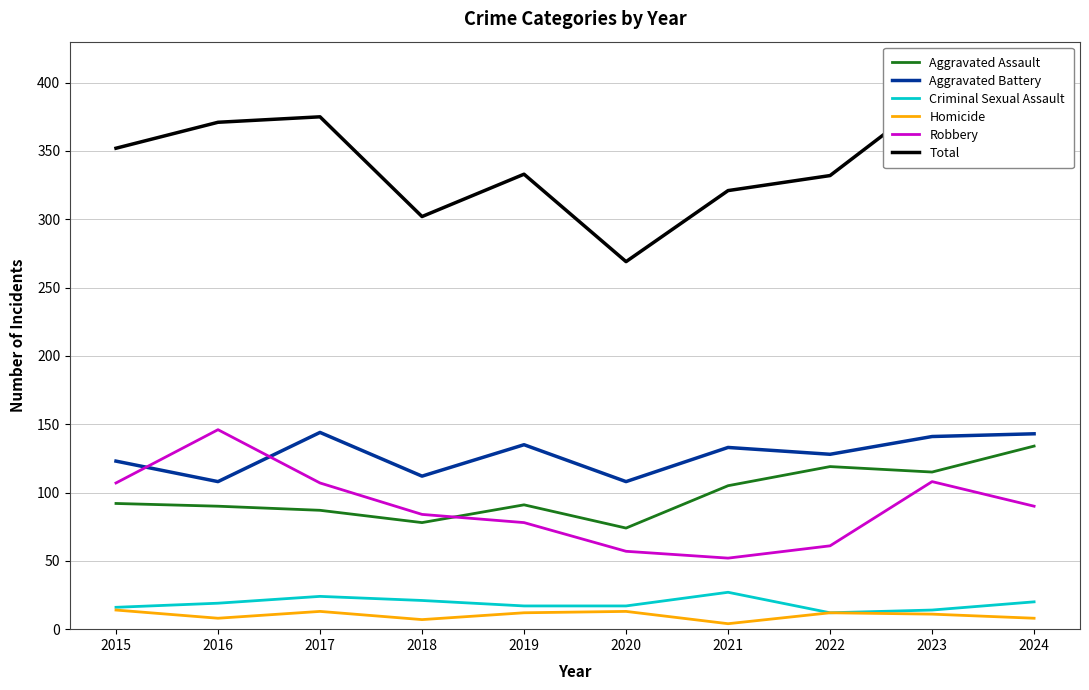

What are all the series names shown in the legend?

Aggravated Assault, Aggravated Battery, Criminal Sexual Assault, Homicide, Robbery, Total